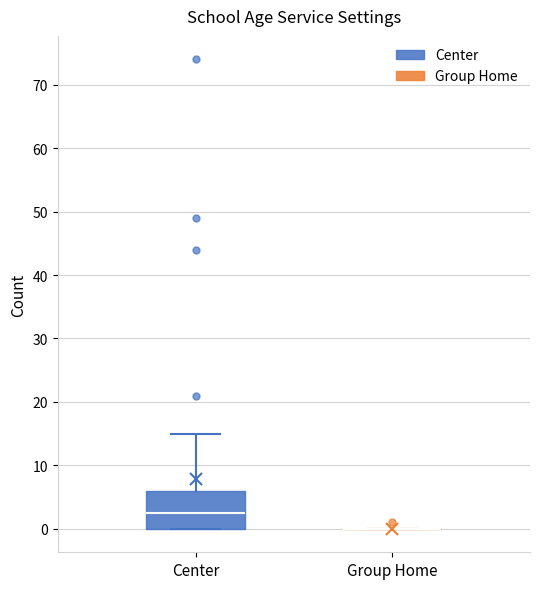

Reading left to right, transcribe this box plot: for each box, give where its median line is, the range the box spans, and where its two whiskers end, as read against the y-axis. The values are not printed on the chart, so give them approximately, as read against the axis.

Center: median 3, box 0 to 6, whiskers 0 to 15
Group Home: box collapsed to a line at 0, whiskers 0 to 0